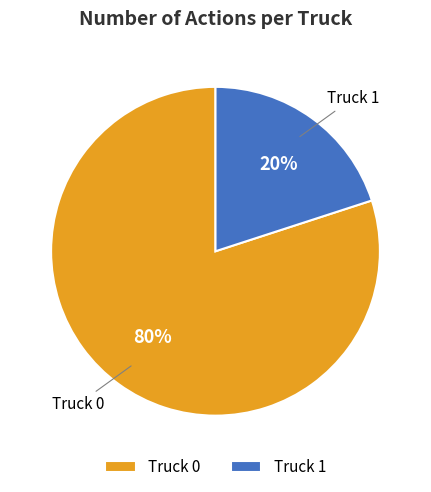

To the nearest percent, what portion does Truck 1 represent?

20%